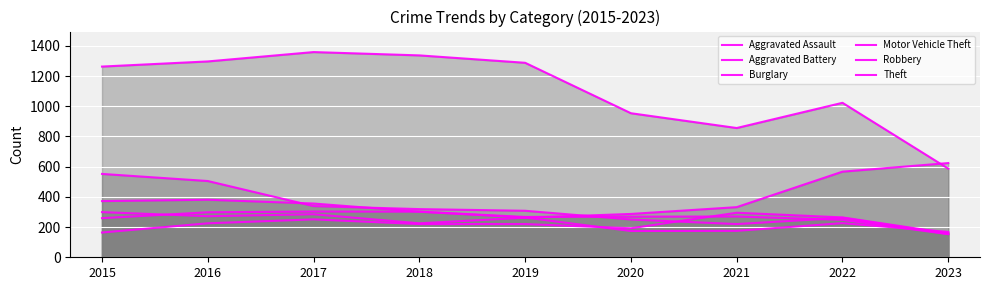

How many lines are shown in the chart?

6